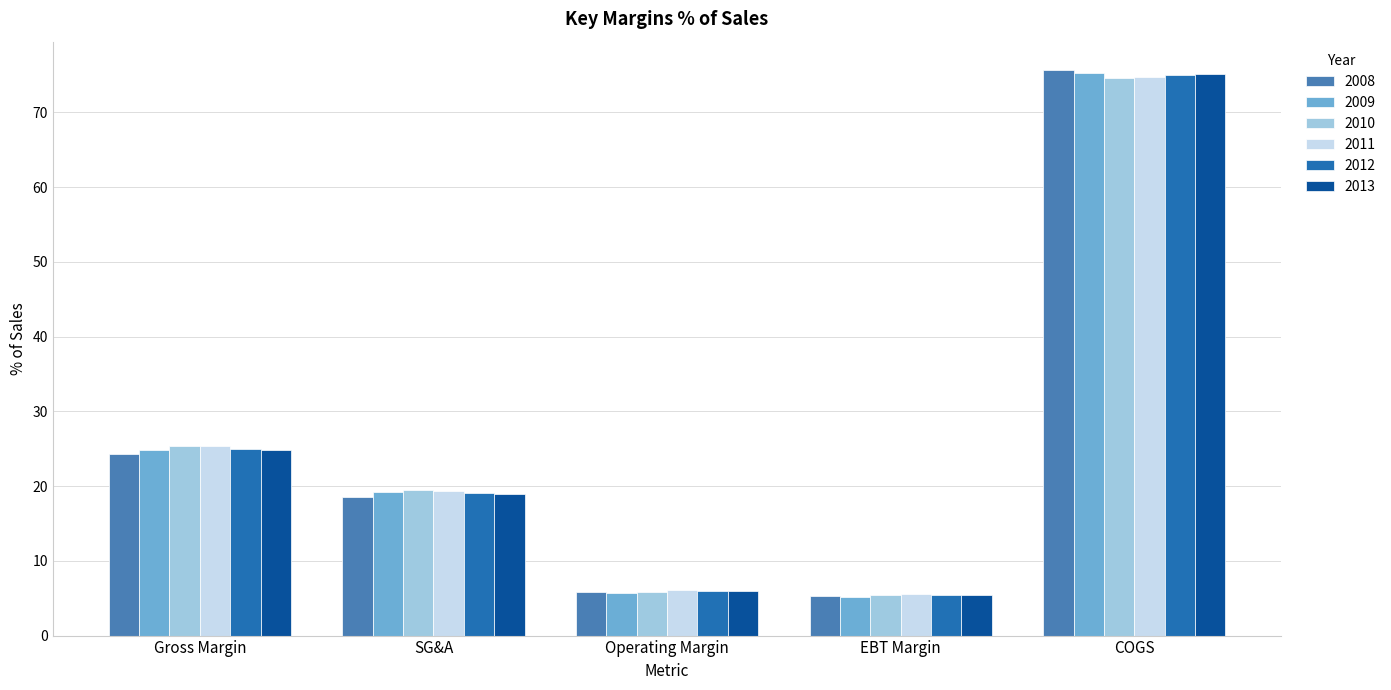

Which series has the largest range (max minus min)?

2008